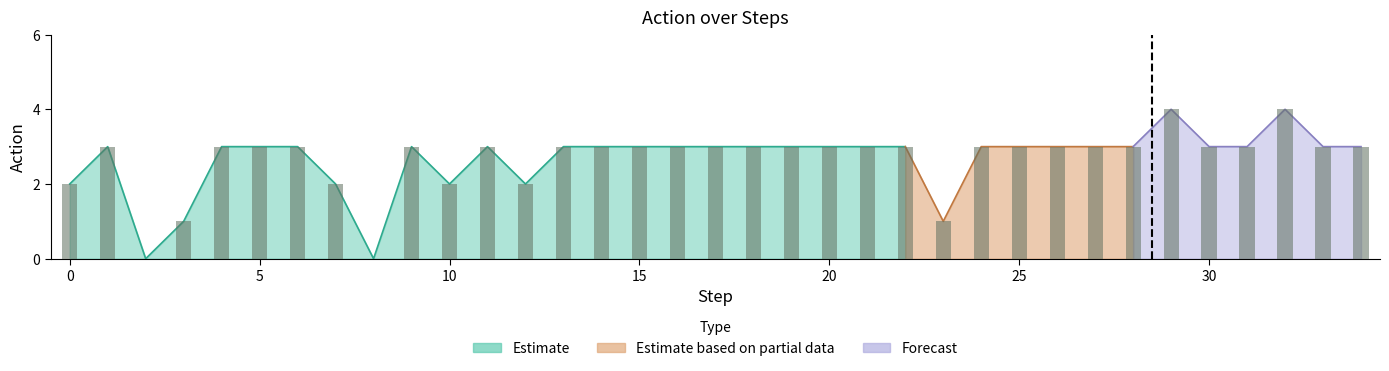

What is the sum of the values at 2 and 33?

3